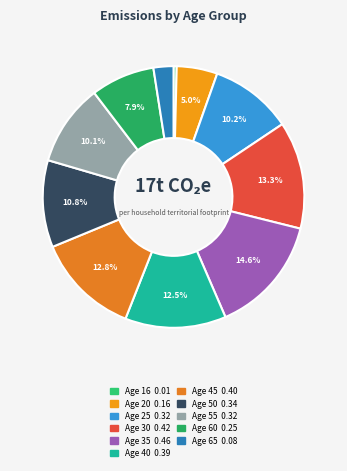

To the nearest percent, what is the average slice percentage?

9%